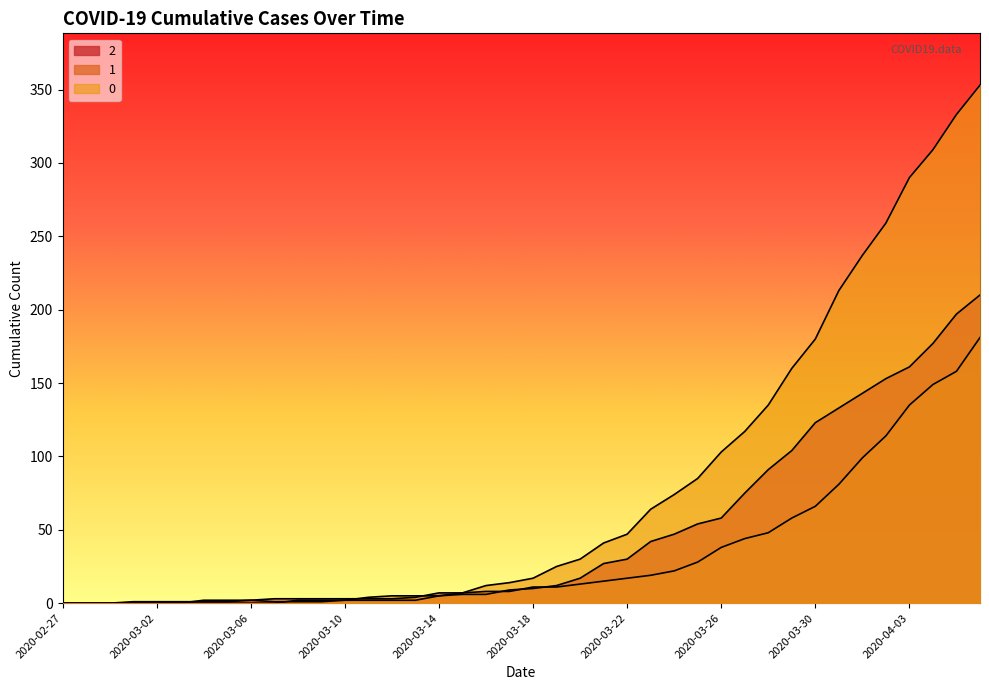

Which category has the lowest value across all series?

2020-02-27